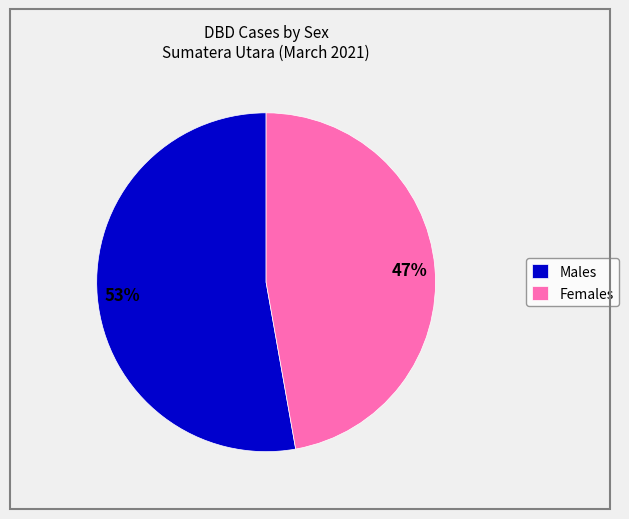

Does any single category account for the majority?

Yes